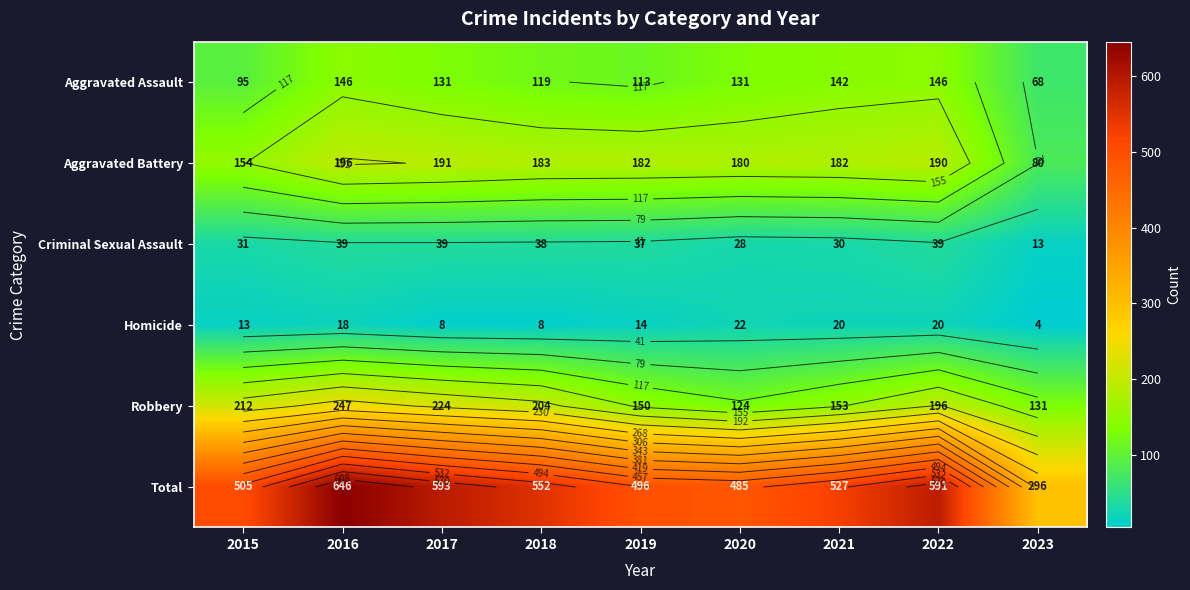

What is the highest value of the Aggravated Battery series?

196